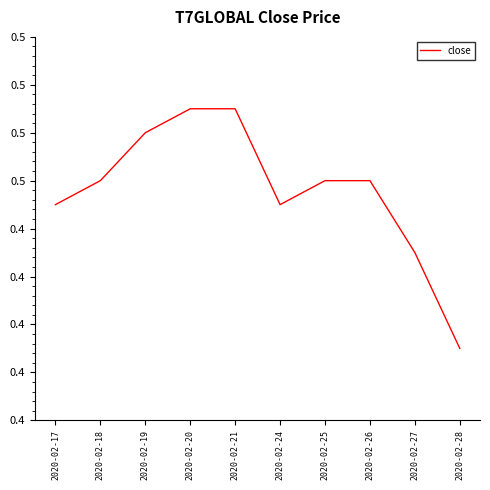

Does the chart display data point markers on the line(s)?

No